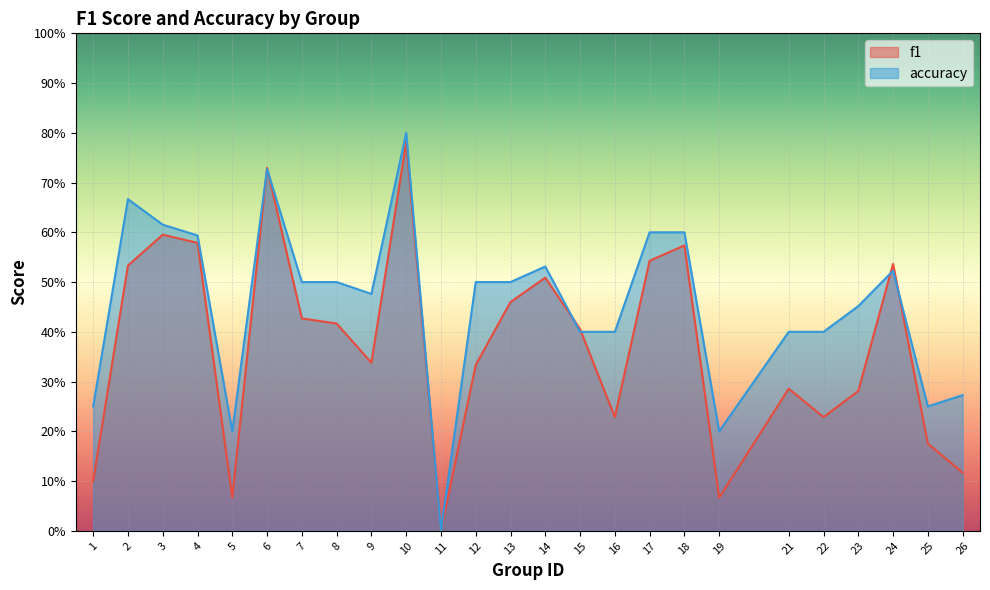

Which series has the largest total across all categories?

accuracy